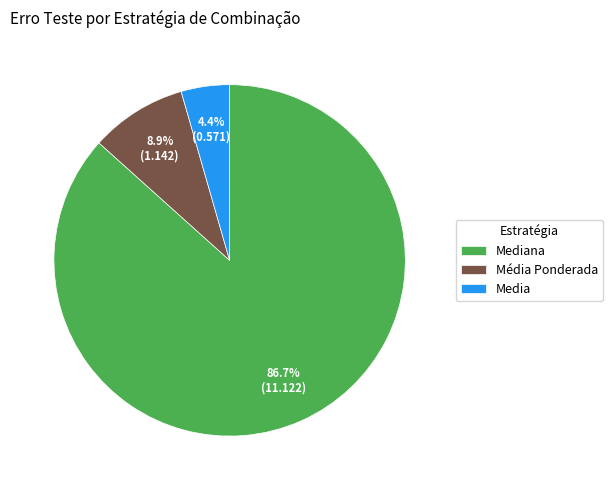

Is it true that Media is 16% of the pie?

False